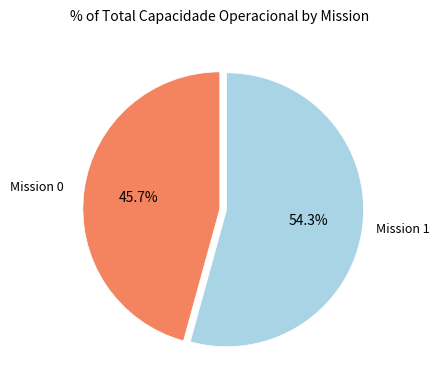

How many segments does this pie chart have?

2